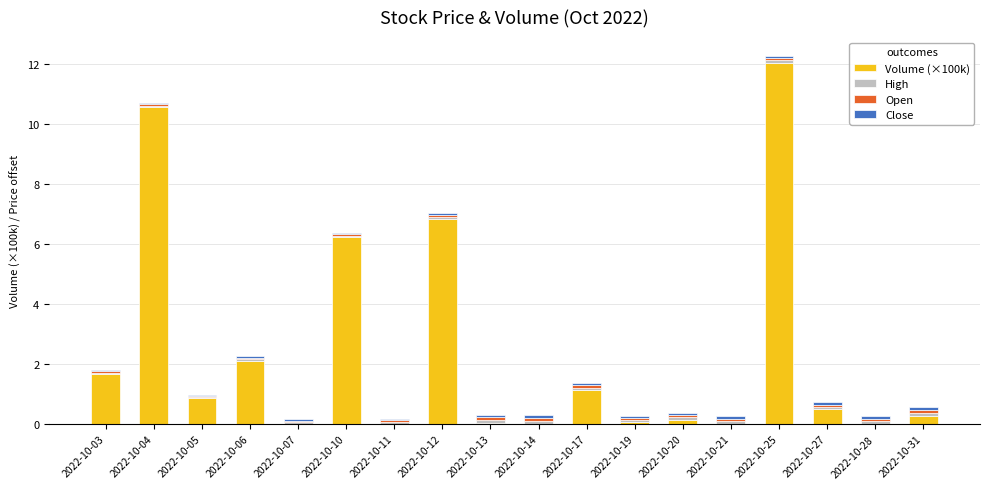

The value of Volume (×100k) at 2022-10-12 is 4.6. True or false?

False